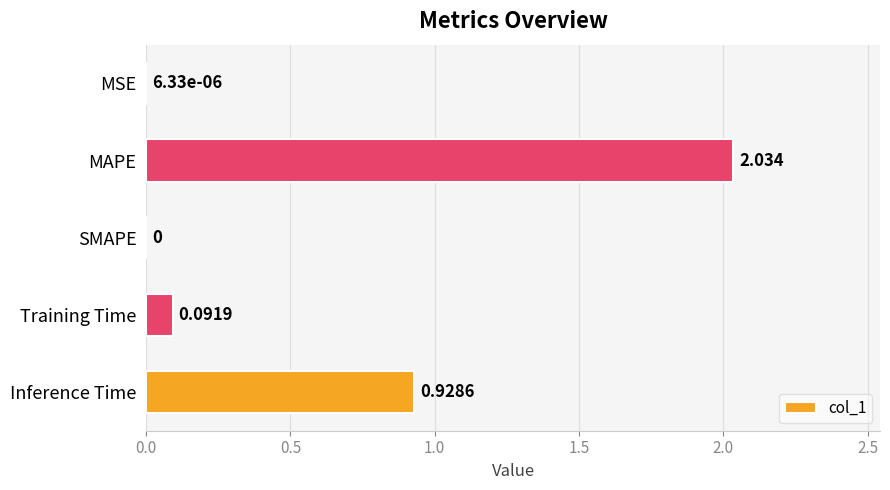

Where is the data nearest to the value 1?

Inference Time